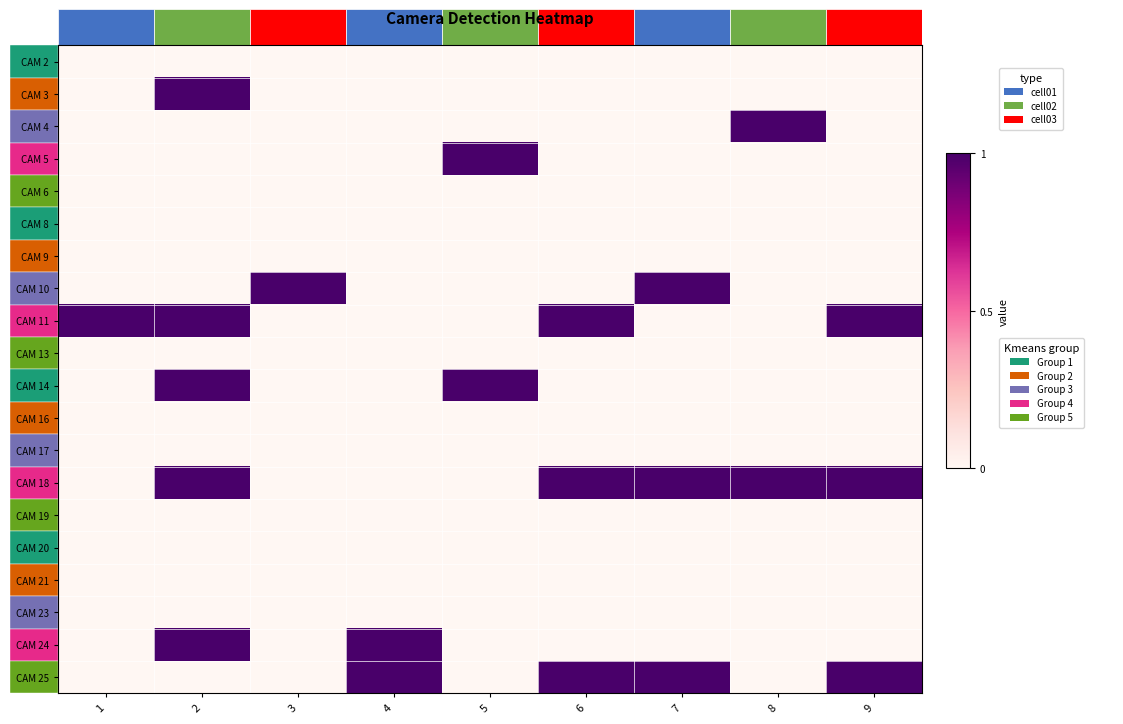

Reading right to left, what are all the values shown in this chart?

CAM 2: 9=0	8=0	7=0	6=0	5=0	4=0	3=0	2=0	1=0
CAM 3: 9=0	8=0	7=0	6=0	5=0	4=0	3=0	2=1	1=0
CAM 4: 9=0	8=1	7=0	6=0	5=0	4=0	3=0	2=0	1=0
CAM 5: 9=0	8=0	7=0	6=0	5=1	4=0	3=0	2=0	1=0
CAM 6: 9=0	8=0	7=0	6=0	5=0	4=0	3=0	2=0	1=0
CAM 8: 9=0	8=0	7=0	6=0	5=0	4=0	3=0	2=0	1=0
CAM 9: 9=0	8=0	7=0	6=0	5=0	4=0	3=0	2=0	1=0
CAM 10: 9=0	8=0	7=1	6=0	5=0	4=0	3=1	2=0	1=0
CAM 11: 9=1	8=0	7=0	6=1	5=0	4=0	3=0	2=1	1=1
CAM 13: 9=0	8=0	7=0	6=0	5=0	4=0	3=0	2=0	1=0
CAM 14: 9=0	8=0	7=0	6=0	5=1	4=0	3=0	2=1	1=0
CAM 16: 9=0	8=0	7=0	6=0	5=0	4=0	3=0	2=0	1=0
CAM 17: 9=0	8=0	7=0	6=0	5=0	4=0	3=0	2=0	1=0
CAM 18: 9=1	8=1	7=1	6=1	5=0	4=0	3=0	2=1	1=0
CAM 19: 9=0	8=0	7=0	6=0	5=0	4=0	3=0	2=0	1=0
CAM 20: 9=0	8=0	7=0	6=0	5=0	4=0	3=0	2=0	1=0
CAM 21: 9=0	8=0	7=0	6=0	5=0	4=0	3=0	2=0	1=0
CAM 23: 9=0	8=0	7=0	6=0	5=0	4=0	3=0	2=0	1=0
CAM 24: 9=0	8=0	7=0	6=0	5=0	4=1	3=0	2=1	1=0
CAM 25: 9=1	8=0	7=1	6=1	5=0	4=1	3=0	2=0	1=0